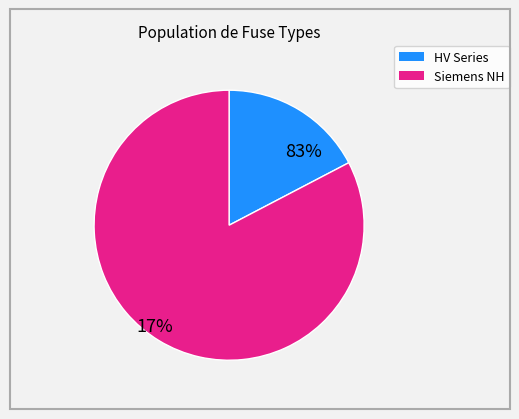

Is it true that HV 16A is 10% of the pie?

False